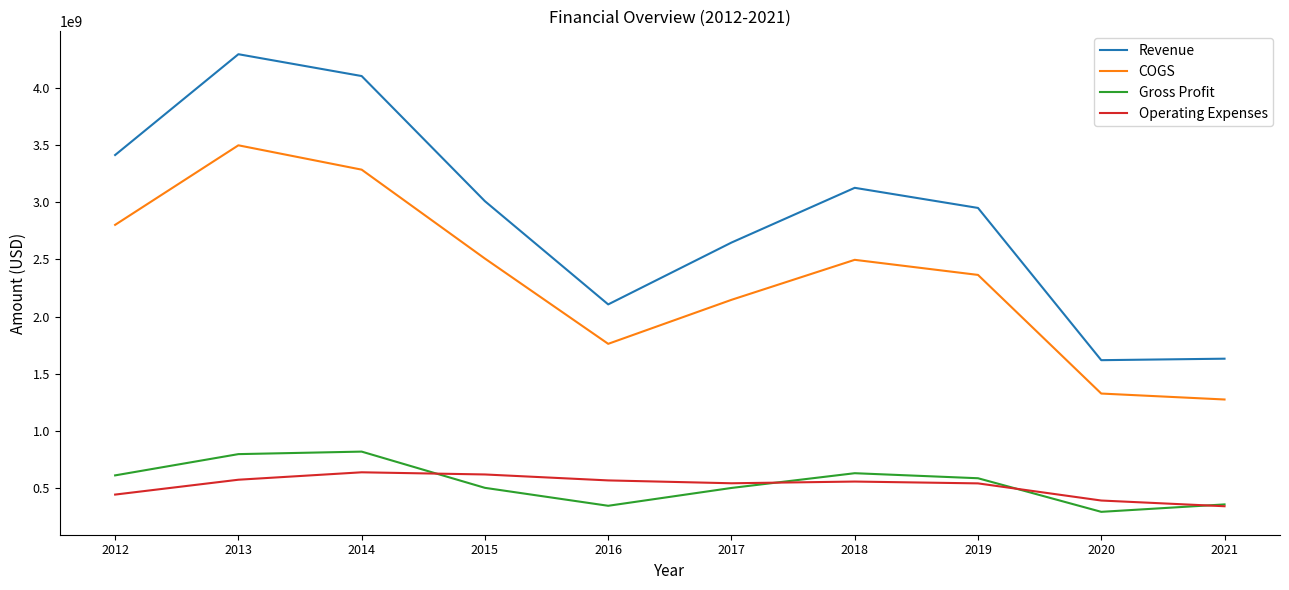

Which series has the widest spread of values?

Revenue